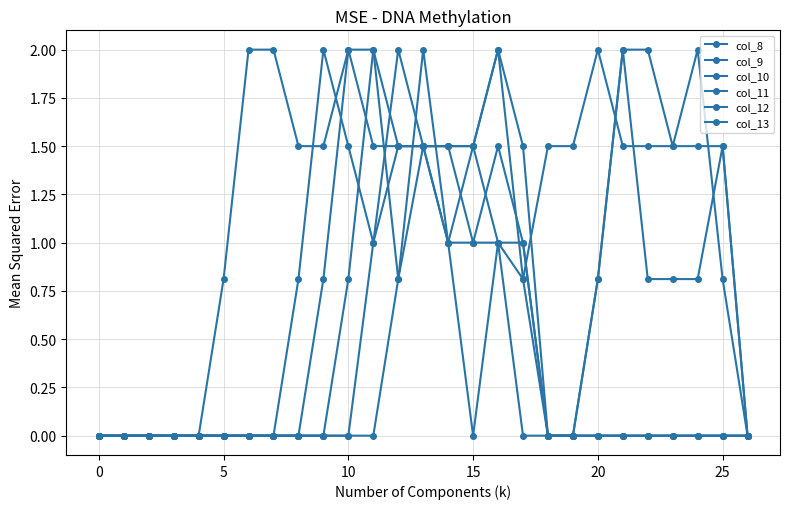

True or false: col_9 and col_10 intersect in this chart.

False